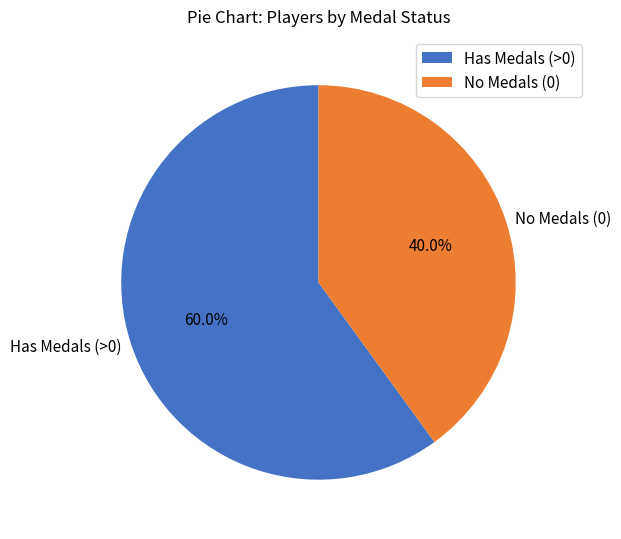

Approximately how many times larger is the value at Has Medals (>0) compared to No Medals (0)?

1.5